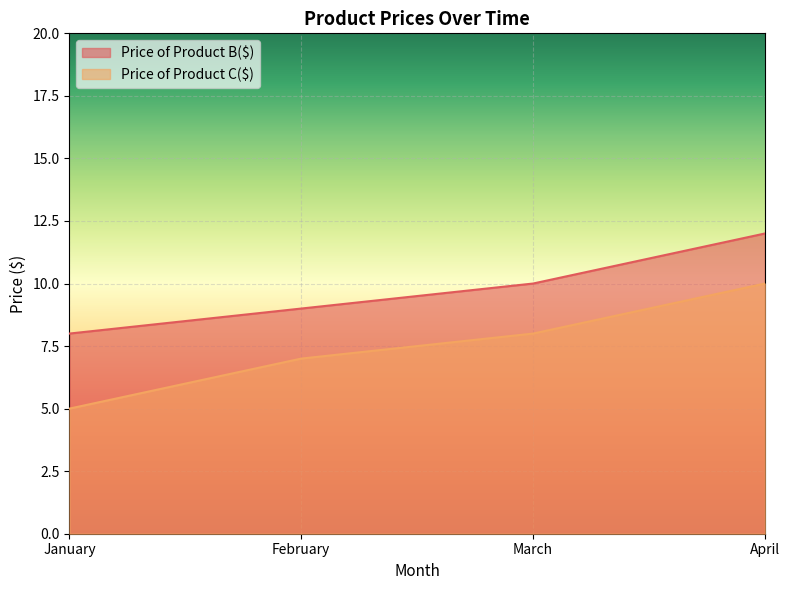

True or false: Price of Product C($) has more than 1 points higher than both neighbors.

False